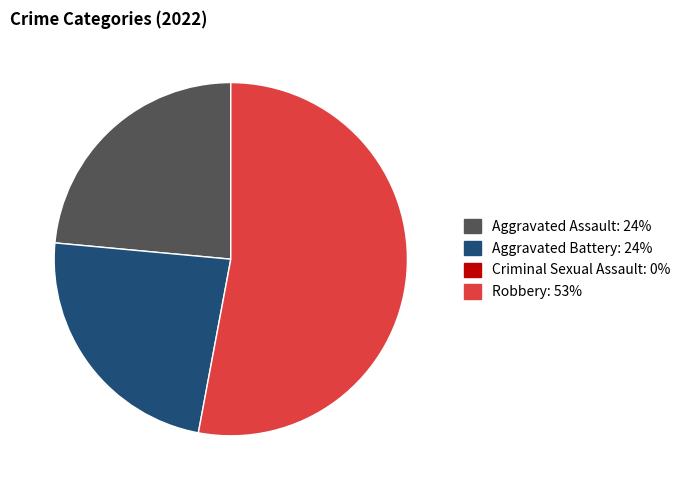

To the nearest percent, what is the combined percentage of Aggravated Battery and Robbery?

76%